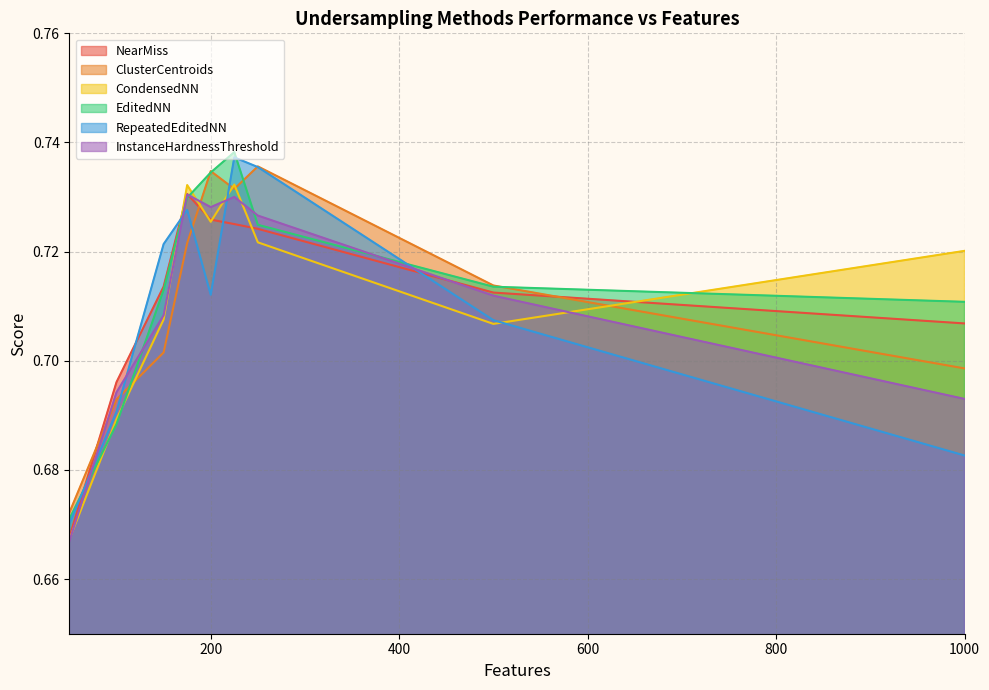

Which series has the largest range (max minus min)?

EditedNN